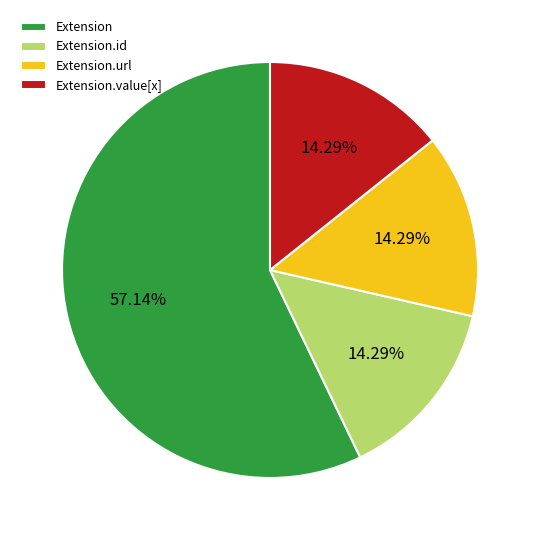

What is the ratio of the value at Extension.url to the value at Extension?

0.3